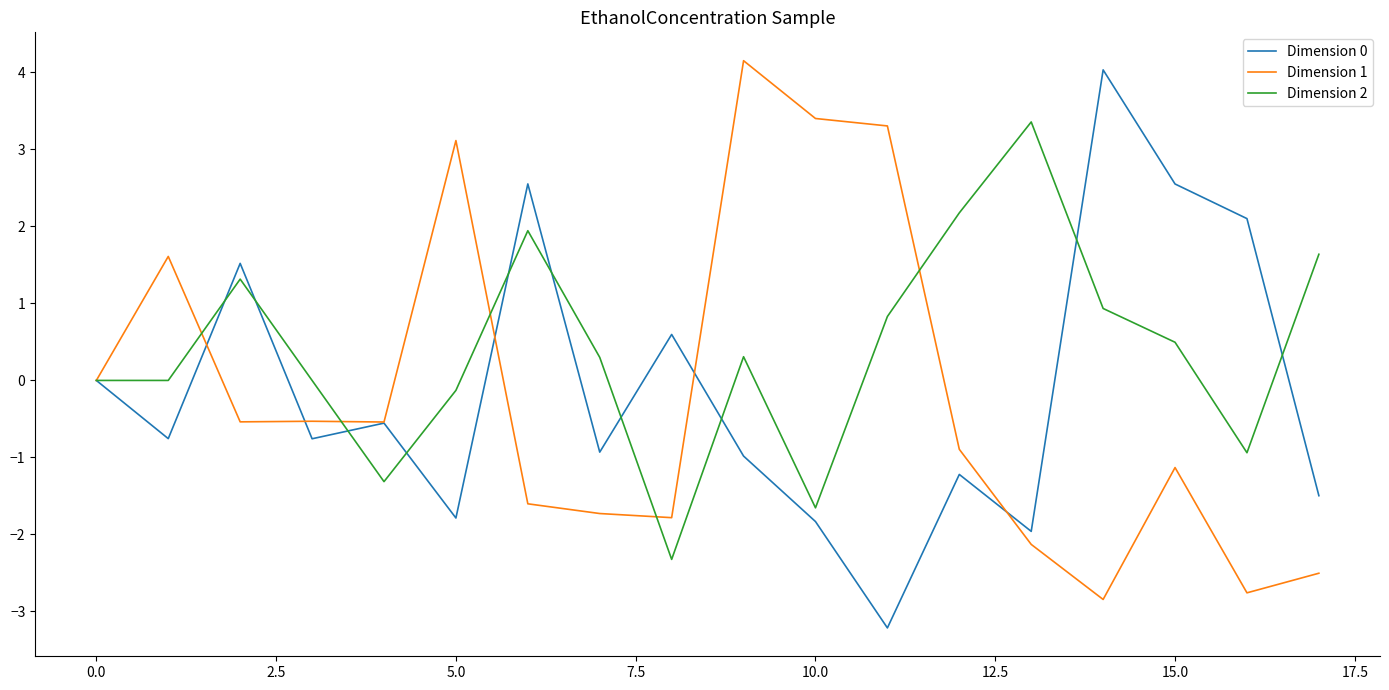

Which series has the largest total across all categories?

Dimension 2